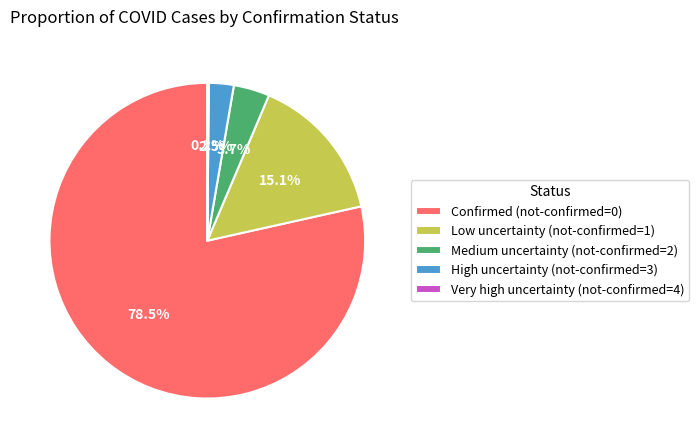

Does Confirmed (not-confirmed=0) represent more than half of the total?

Yes